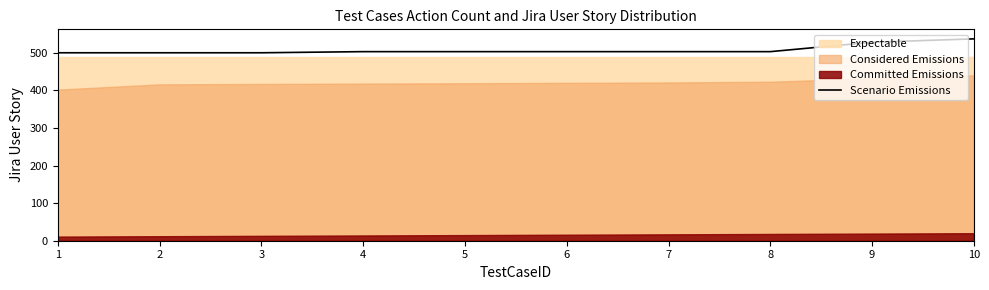

Rank the categories by value from lowest to highest.

1, 2, 3, 4, 5, 6, 7, 8, 9, 10